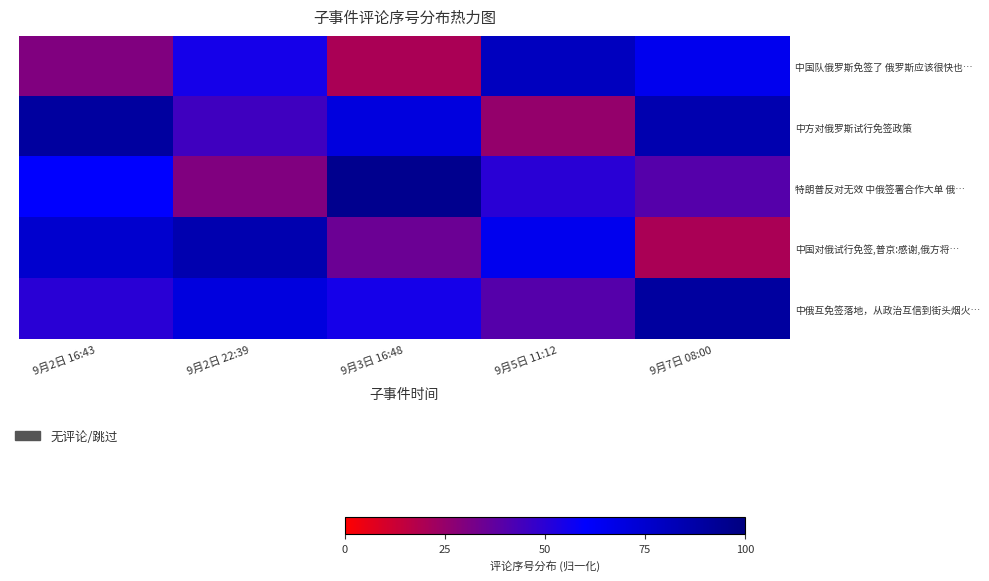

Count the number of categories in the chart.

5